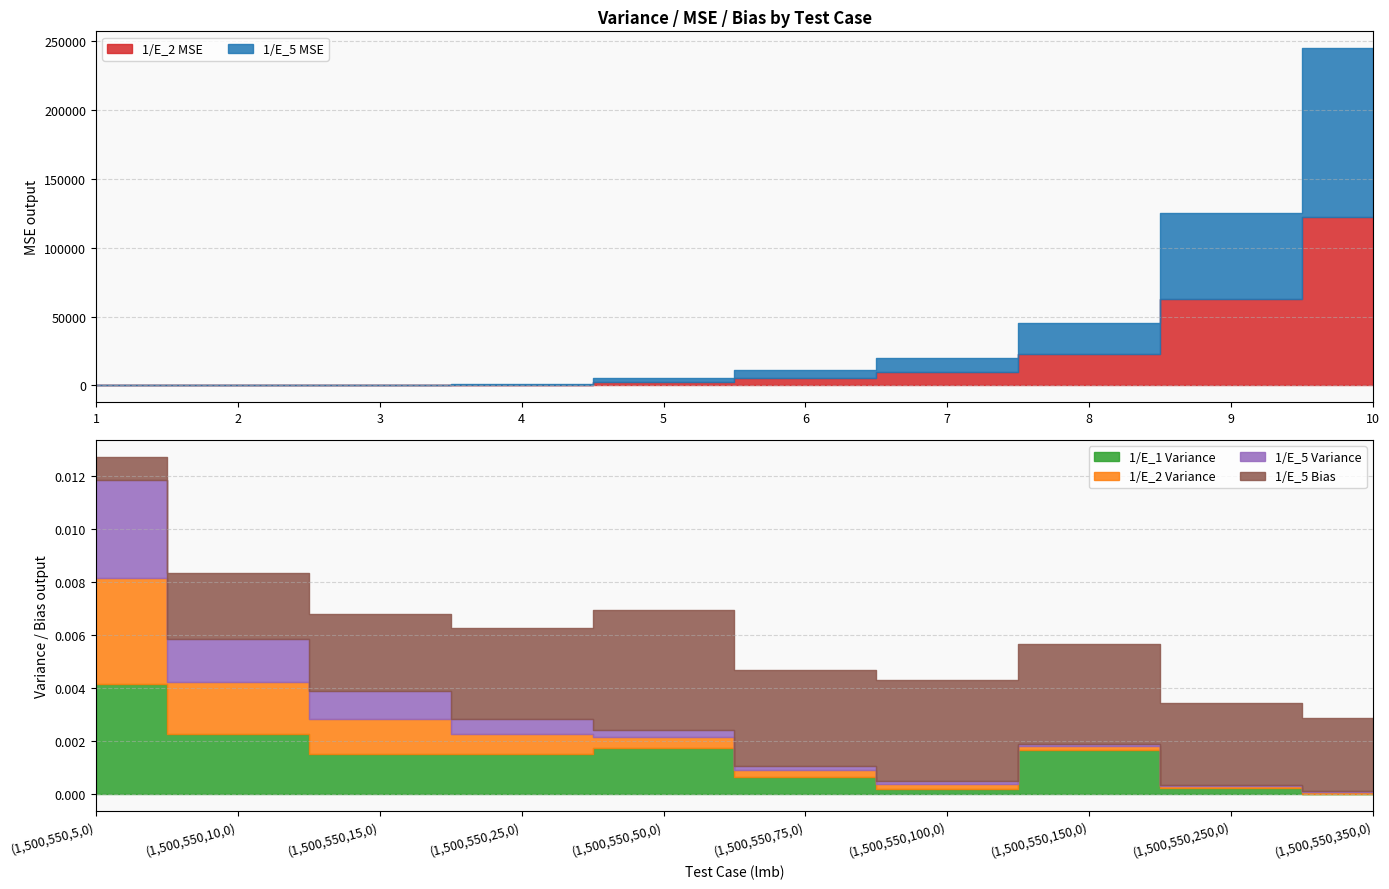

In 1/E_1 Variance, how many points are higher than both neighbors (excluding endpoints)?

2